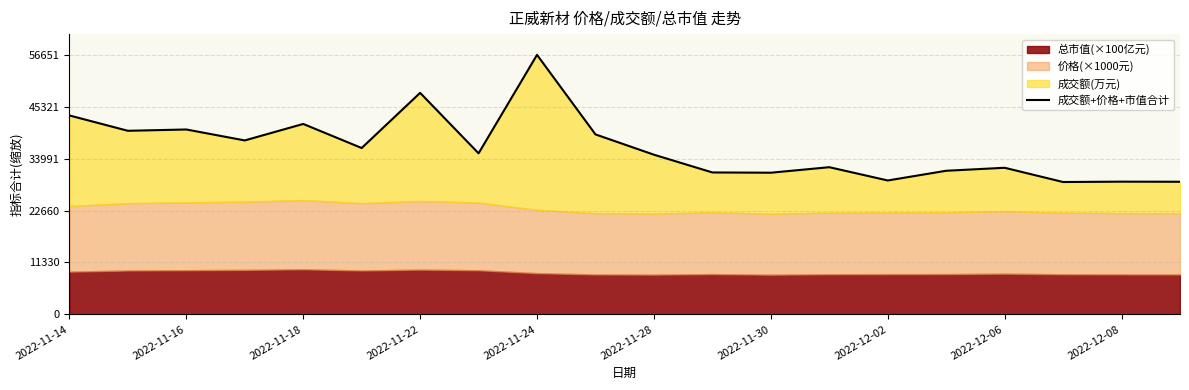

What position from the right is 2022-12-06?

4